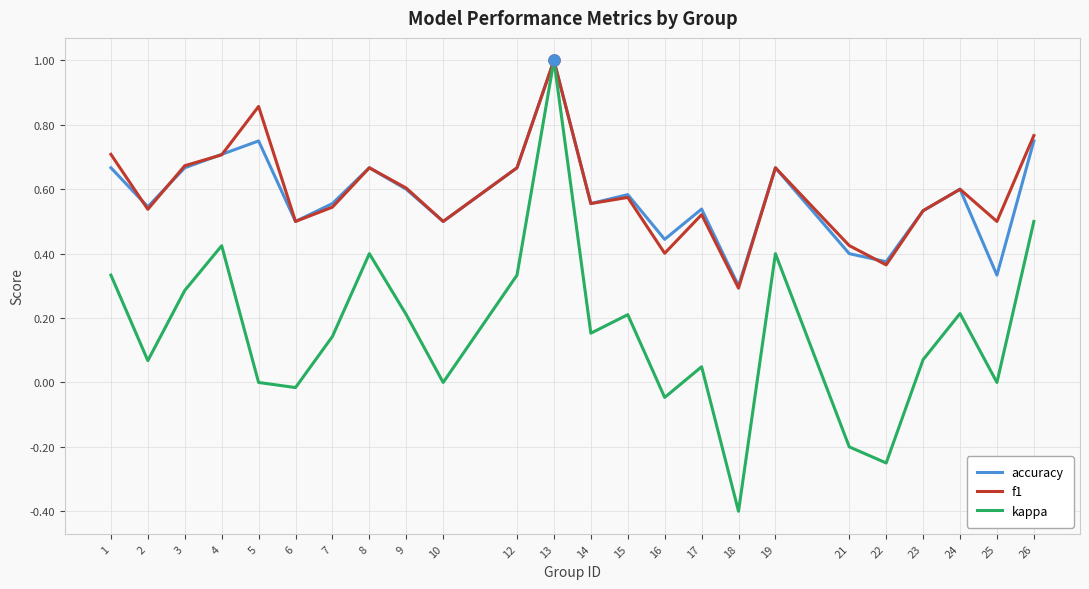

What is the maximum value shown in the chart?

1.0